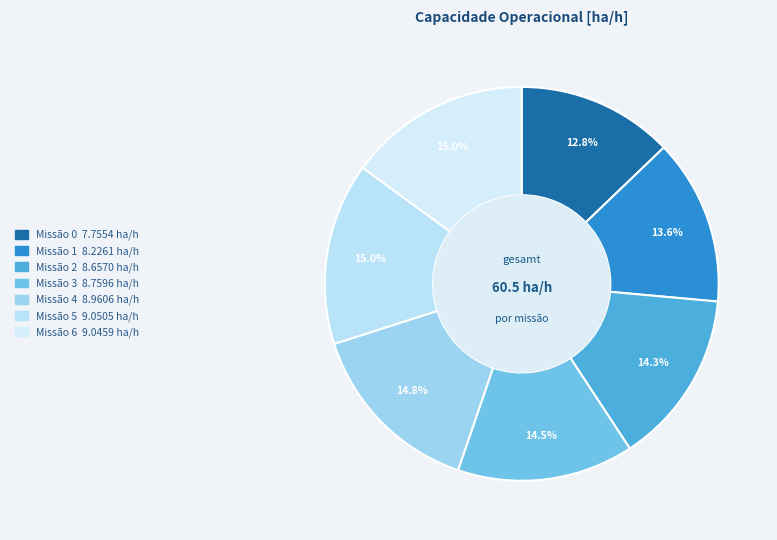

To the nearest percent, what is the average slice percentage?

14%